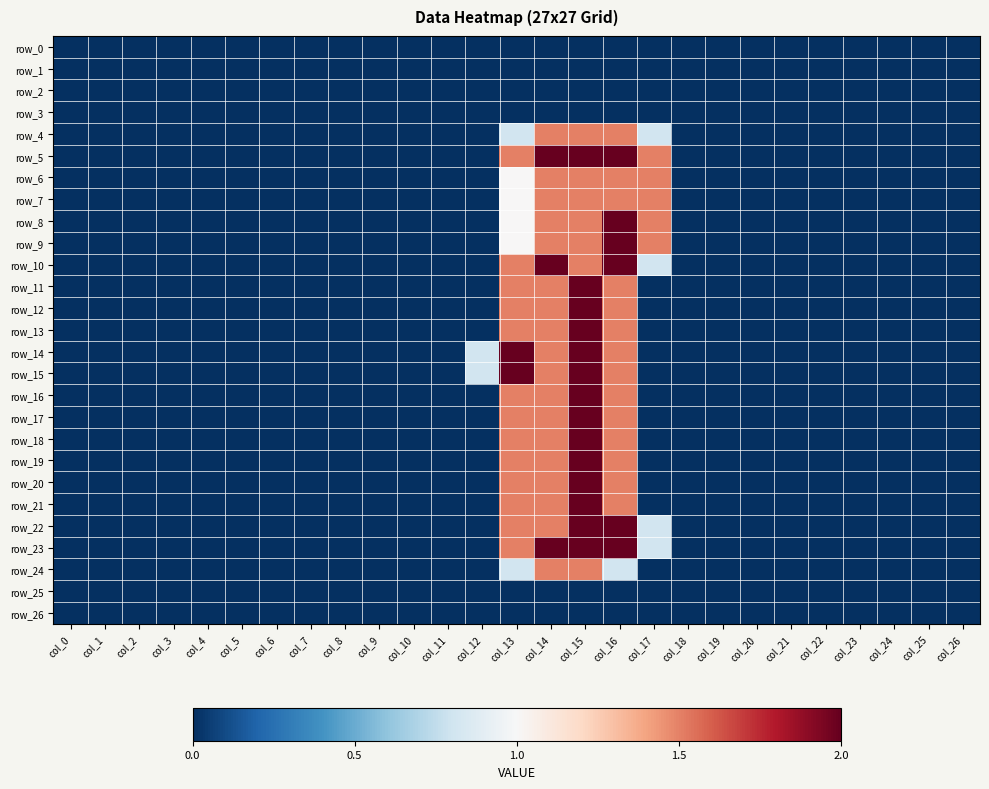

What is the difference between the highest and lowest values at col_12?

0.8